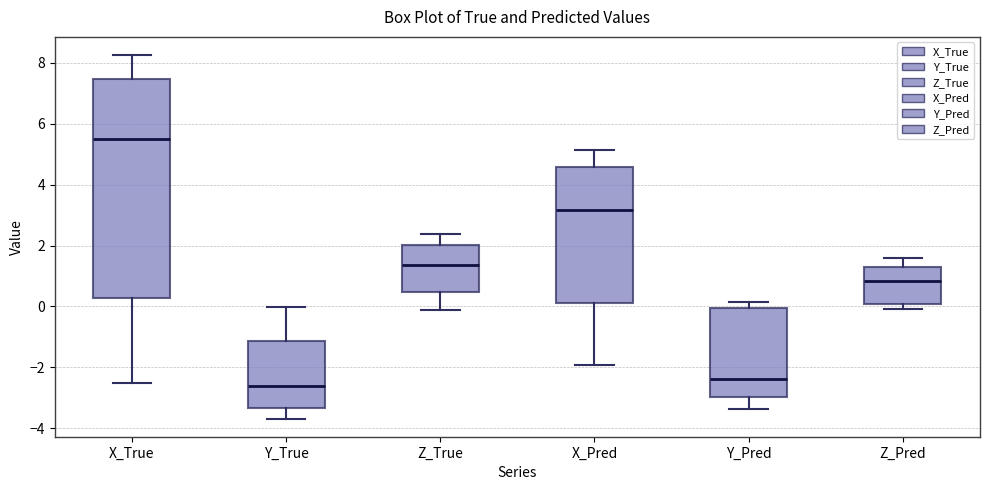

Reading left to right, transcribe this box plot: for each box, give where its median line is, the range the box spans, and where its two whiskers end, as read against the y-axis. The values are not printed on the chart, so give them approximately, as read against the axis.

X_True: median 5.4, box 0.2 to 7.4, whiskers -2.6 to 8.2
Y_True: median -2.6, box -3.4 to -1.2, whiskers -3.6 to 0.0
Z_True: median 1.4, box 0.4 to 2.0, whiskers -0.2 to 2.4
X_Pred: median 3.2, box 0.2 to 4.6, whiskers -2.0 to 5.2
Y_Pred: median -2.4, box -3.0 to 0.0, whiskers -3.4 to 0.2
Z_Pred: median 0.8, box 0.0 to 1.4, whiskers 0.0 (just below the box's lower edge) to 1.6